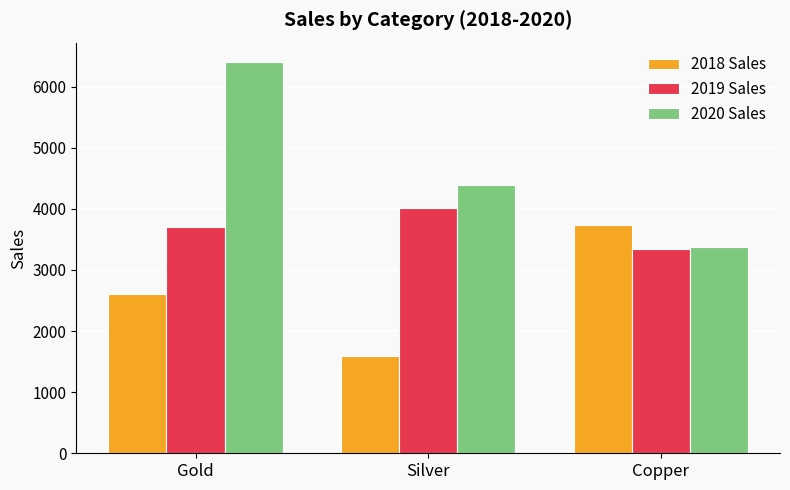

The 2018 Sales series shows 1590 at Silver. True or false?

True